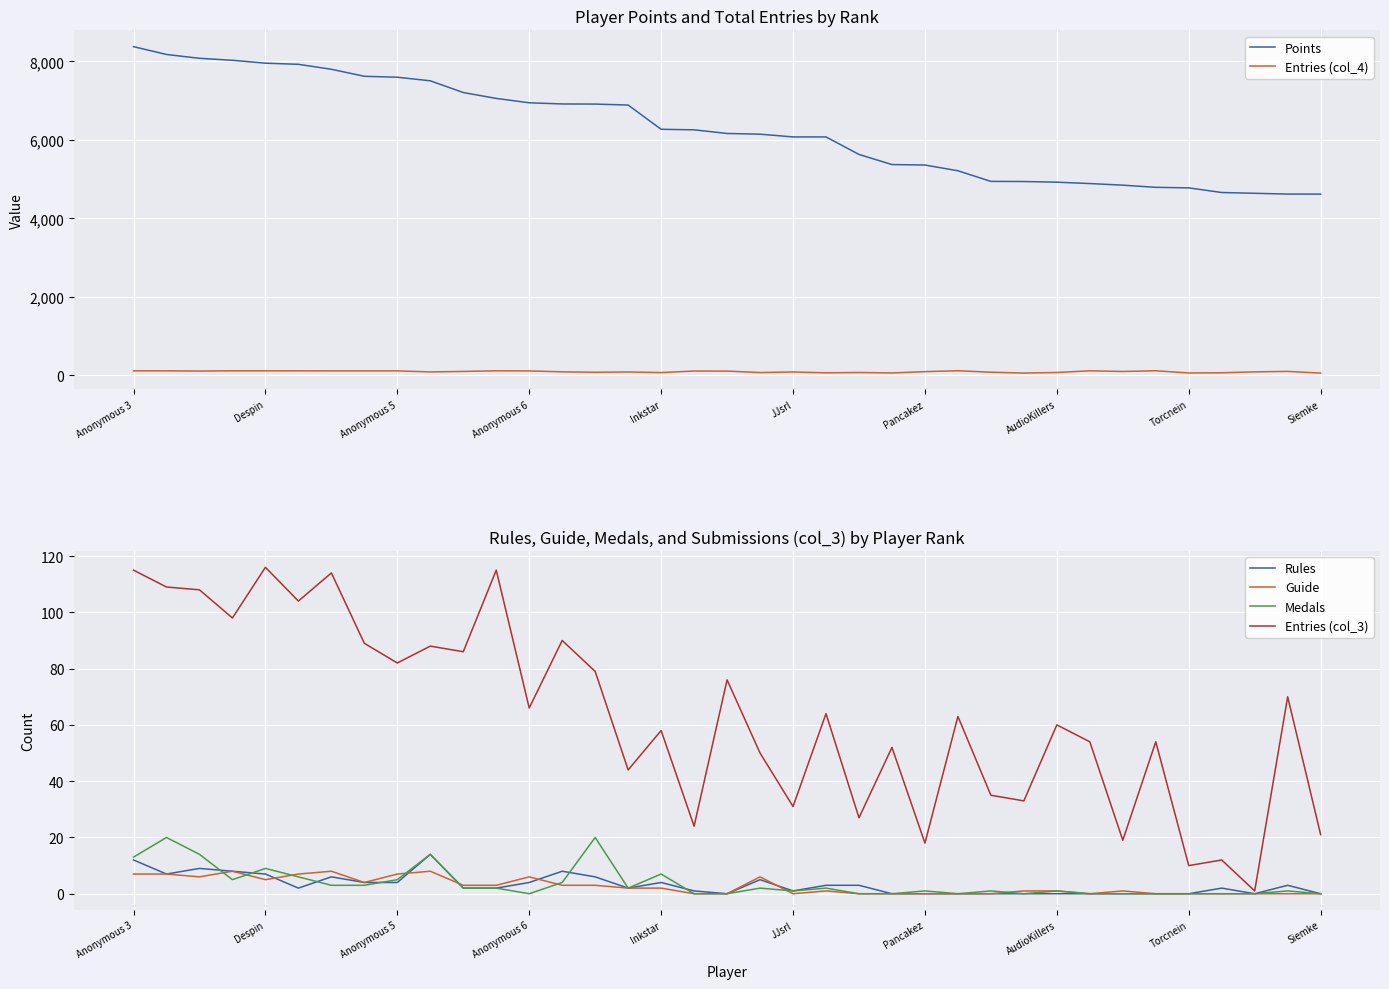

True or false: Medals and Points intersect in this chart.

False